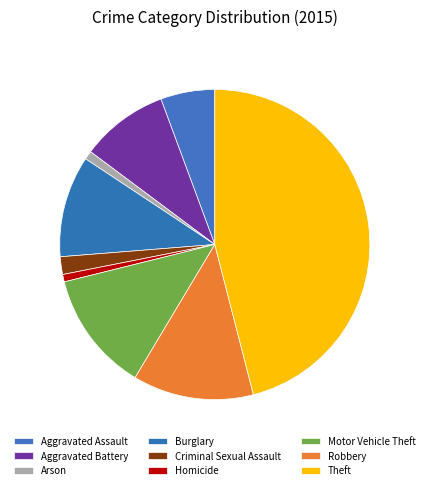

What is the largest slice in the pie chart?

Theft